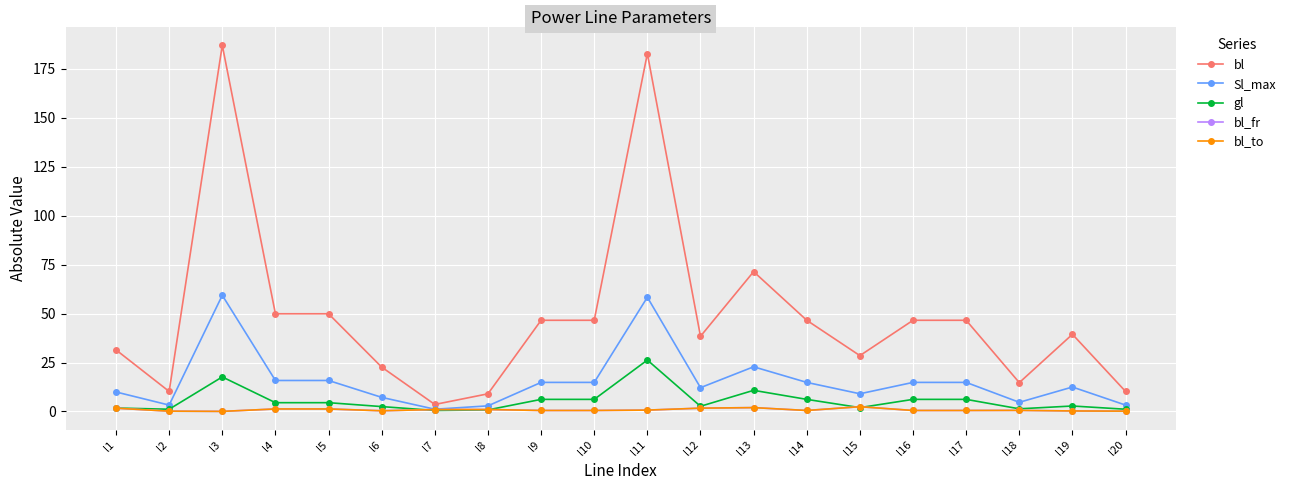

In bl_to, how many points are lower than both neighbors (excluding endpoints)?

3